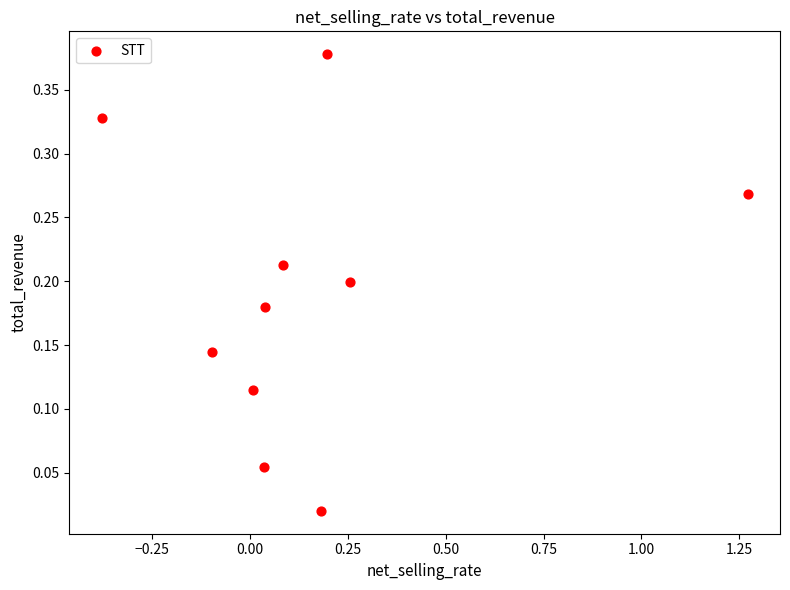

What is the range of X values (max minus min)?

1.7